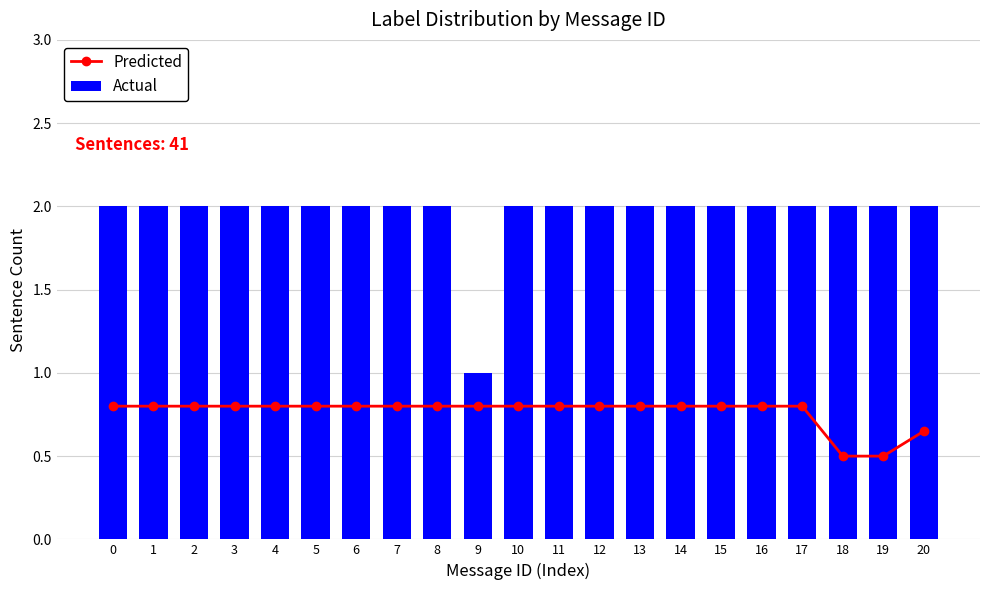

What is the lowest value of the Actual series?

1